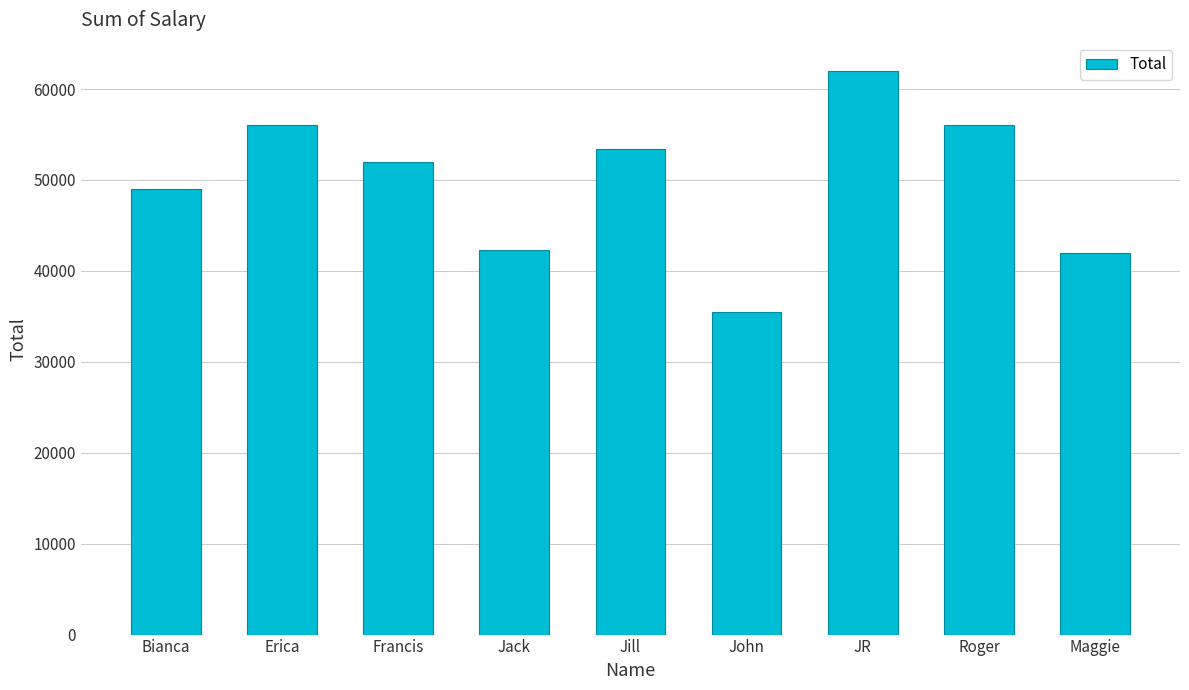

Is it true that the value at JR is 62000?

True